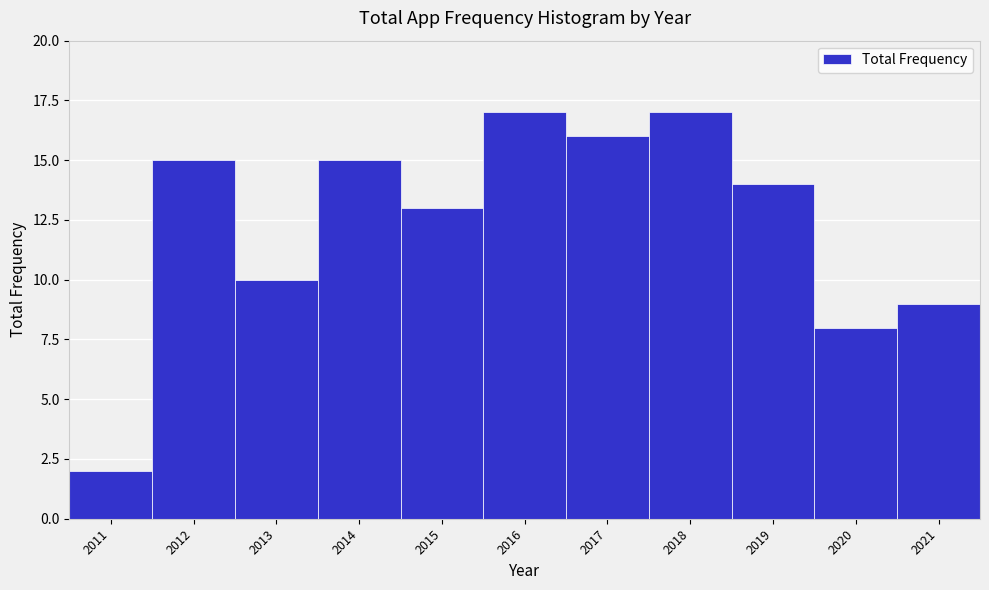

Reading left to right, transcribe this chart: for each bar, give the range it covers on the x-axis and its height. The values are not printed on the chart, so give them approximately, as read against the axis.

2010.5 to 2011.5: 2
2011.5 to 2012.5: 15
2012.5 to 2013.5: 10
2013.5 to 2014.5: 15
2014.5 to 2015.5: 13
2015.5 to 2016.5: 17
2016.5 to 2017.5: 16
2017.5 to 2018.5: 17
2018.5 to 2019.5: 14
2019.5 to 2020.5: 8
2020.5 to 2021.5: 9